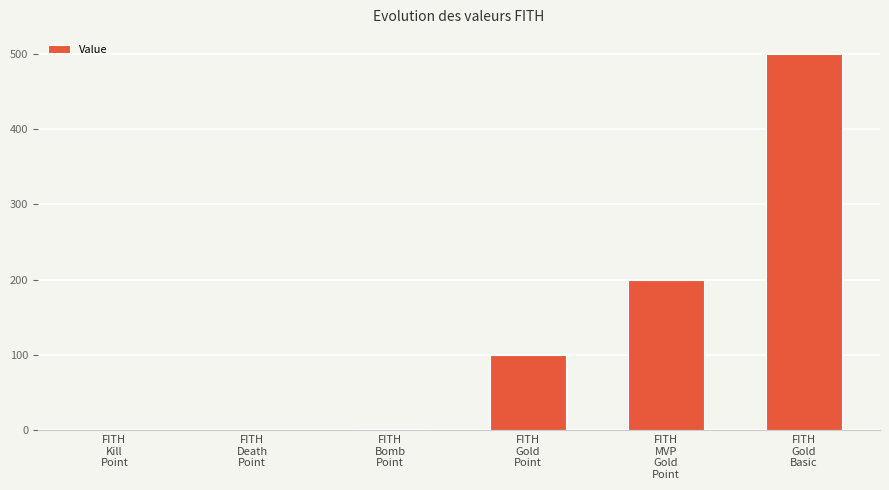

What is the greatest value displayed?

500.0